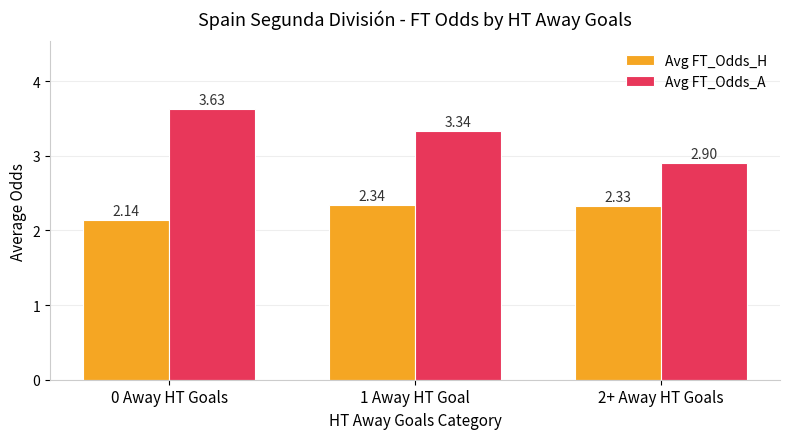

List the series in order of their peak value, highest first.

Avg FT_Odds_A, Avg FT_Odds_H